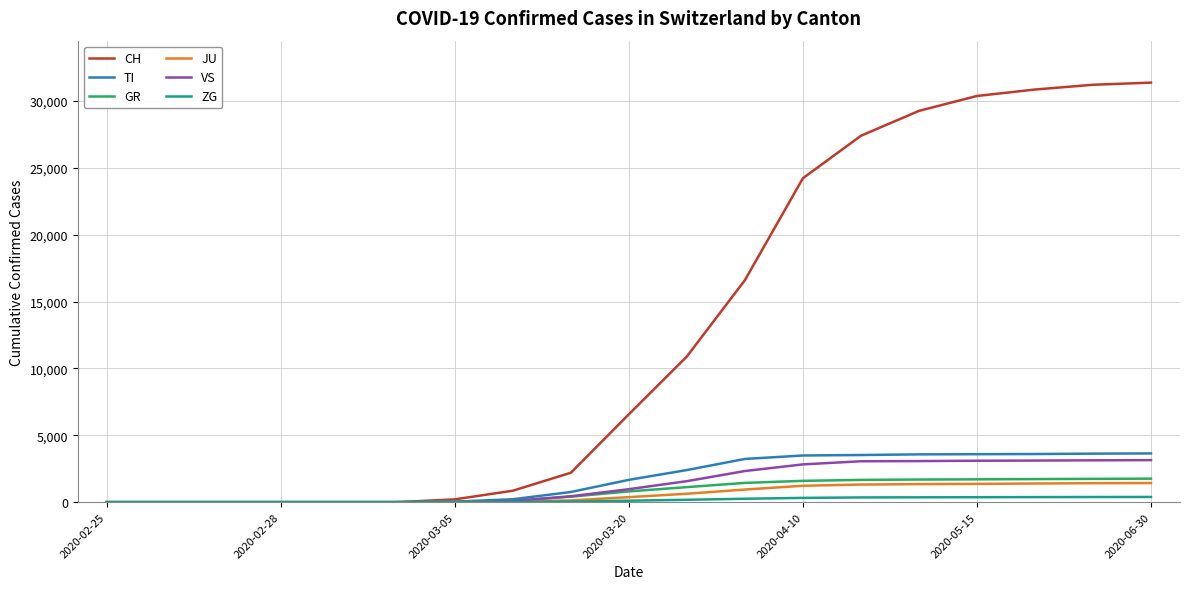

Which series has the largest total across all categories?

CH